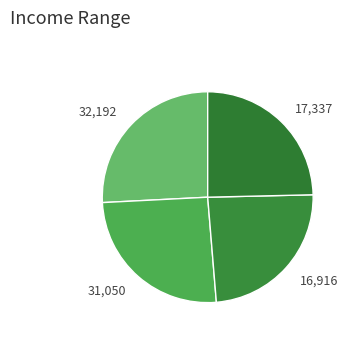

True or false: 17,337 accounts for 25% of the total.

True